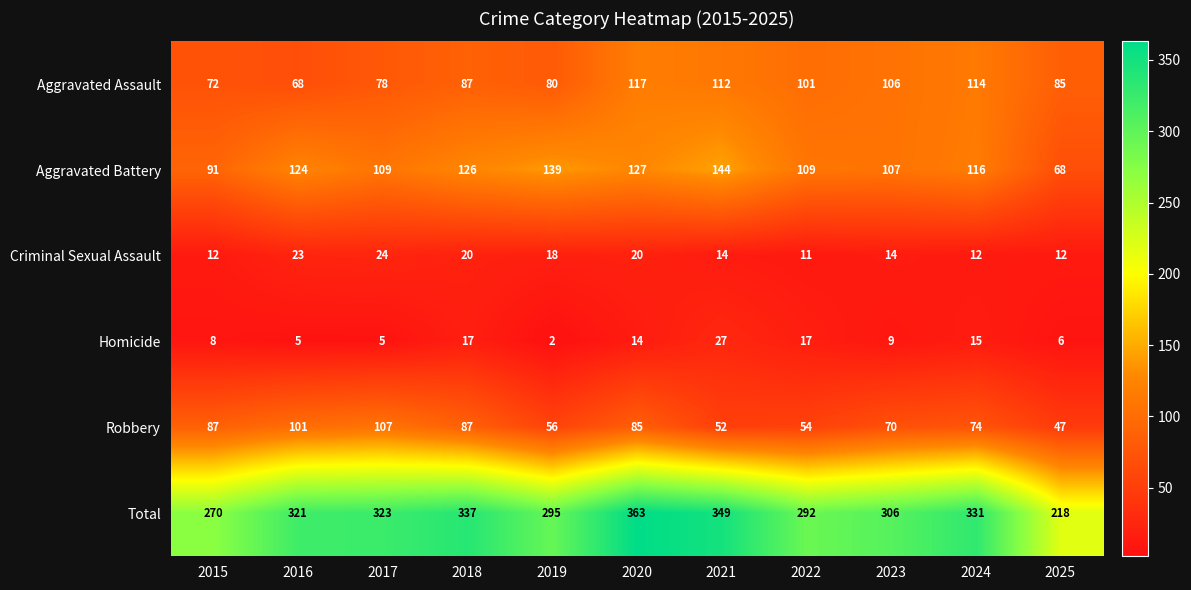

What is the approximate value of Criminal Sexual Assault at 2015, to the nearest 5?

10